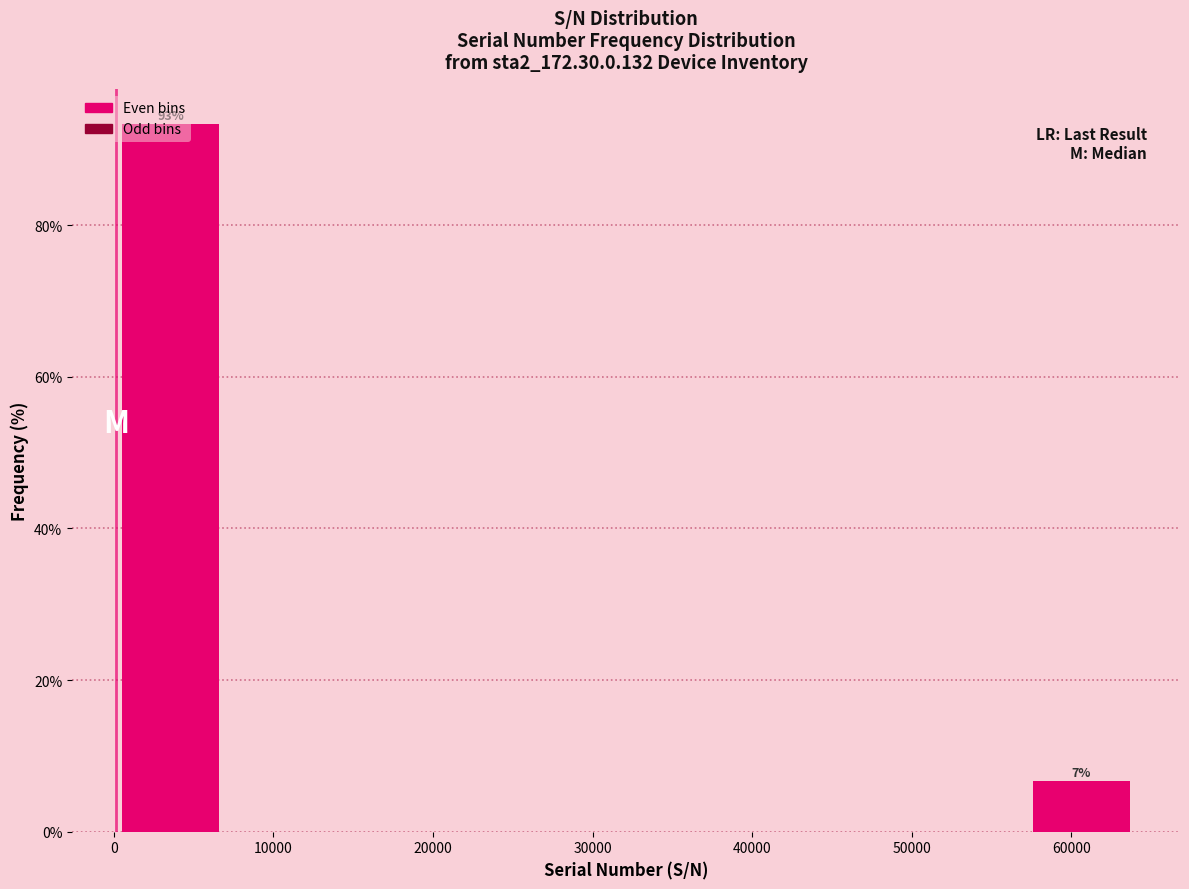

Which range on the x-axis has the tallest bar?

0 to 7000